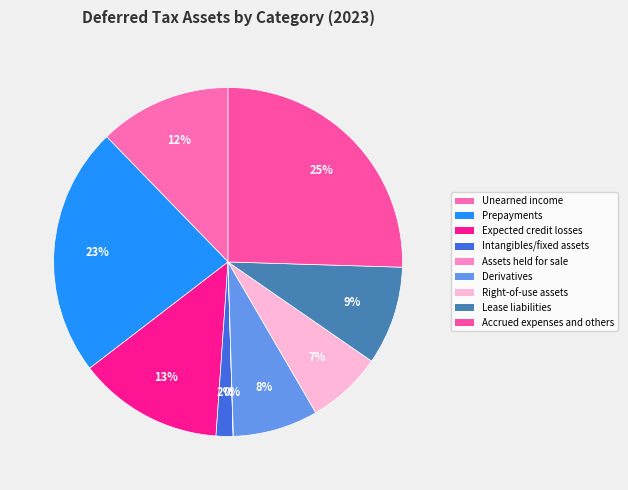

Approximately how many times larger is the value at Accrued expenses and others compared to Intangibles/fixed assets?

16.3